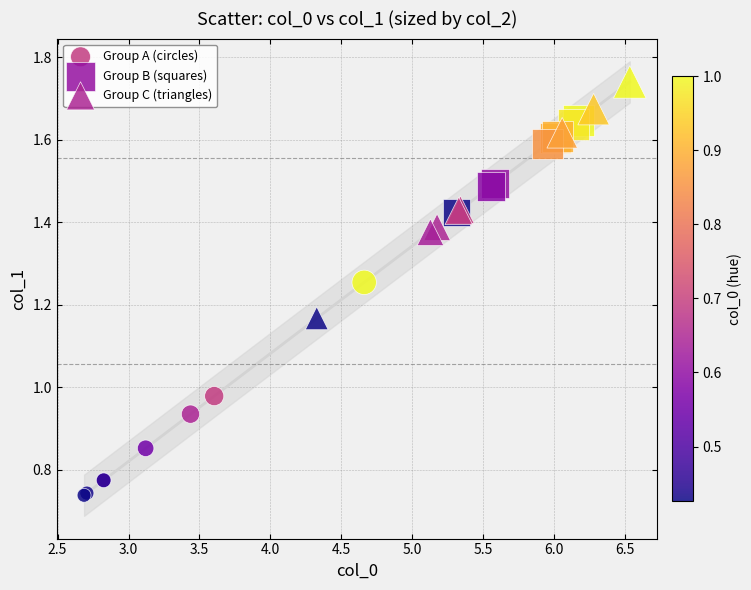

Which series contains the highest Y value?

Group C (triangles)